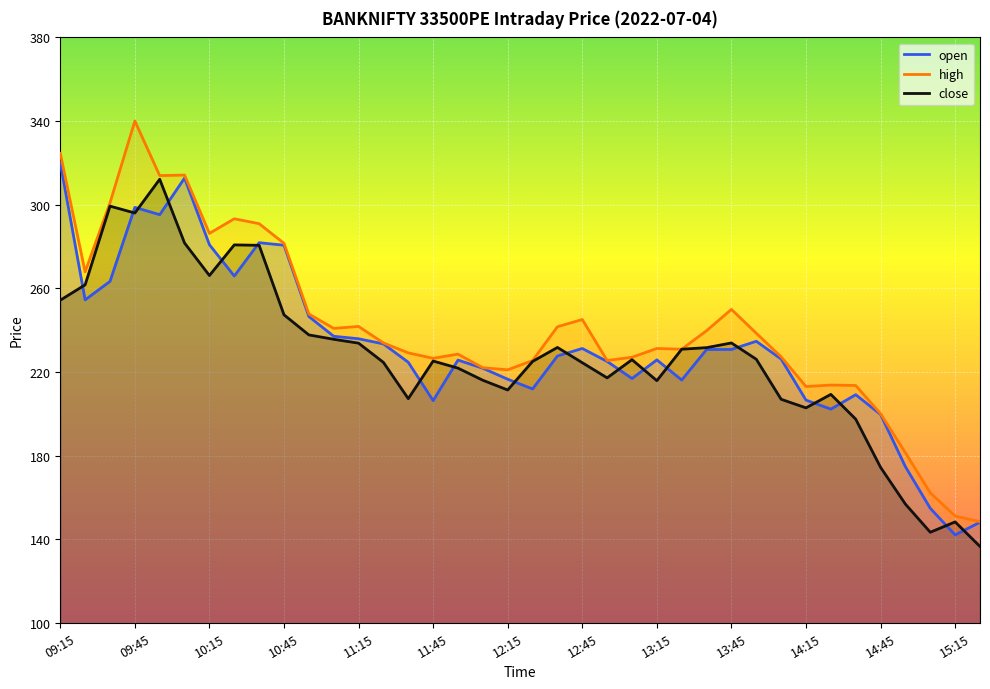

Reading right to left, extract all data points from this chart.

open: 148.1	142.0	154.8	174.7	199.7	209.1	202.2	206.5	226.2	234.7	230.8	230.7	216.1	225.8	216.8	225.0	231.2	227.6	211.8	216.5	221.8	225.7	206.2	224.6	233.4	235.8	237.1	246.5	280.6	281.8	265.9	280.9	312.7	295.2	298.7	263.3	254.4	320.1
high: 148.3	151.1	162.2	181.3	200.0	213.5	213.7	213.0	227.2	238.5	249.9	239.7	230.8	231.2	227.0	225.4	245.1	241.6	225.4	221.0	222.0	228.5	226.5	229.1	233.8	241.8	240.8	247.7	281.5	290.9	293.2	286.2	314.1	313.9	340.0	300.9	267.9	324.6
close: 136.5	148.2	143.3	156.8	174.3	197.4	209.2	202.8	206.9	226.1	233.8	231.6	230.8	215.8	225.8	217.2	224.4	231.7	225.0	211.3	216.0	221.8	225.2	207.2	224.6	233.8	235.6	237.7	247.3	280.6	280.8	266.1	281.6	312.1	296.0	299.3	261.6	254.3